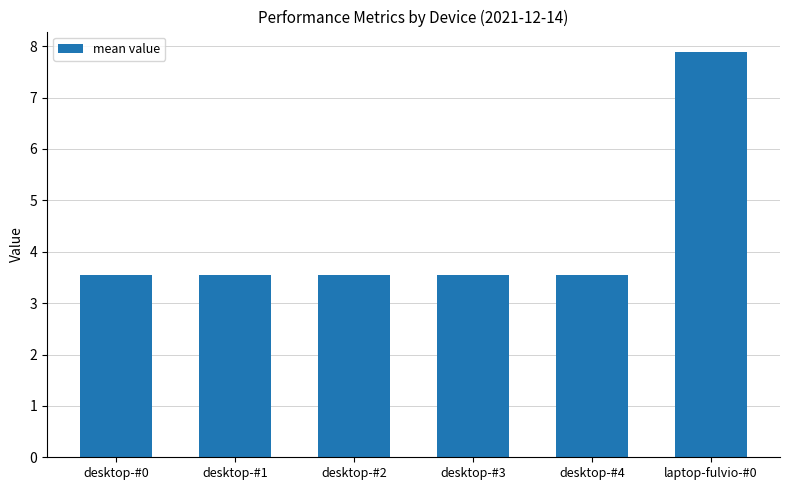

The value at desktop-#0 is 5.8. True or false?

False